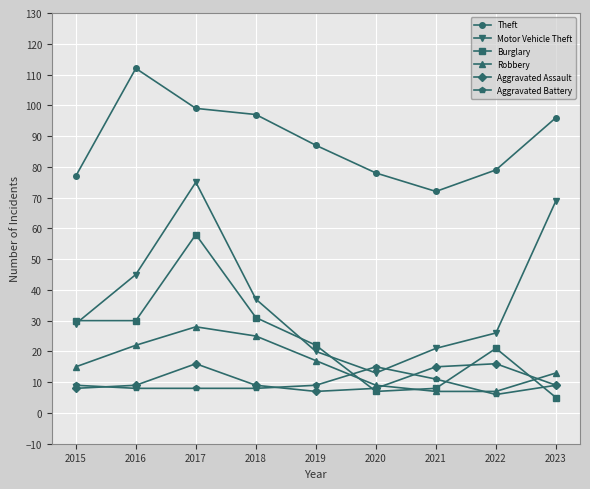

What is the average value of the Aggravated Assault series?

11